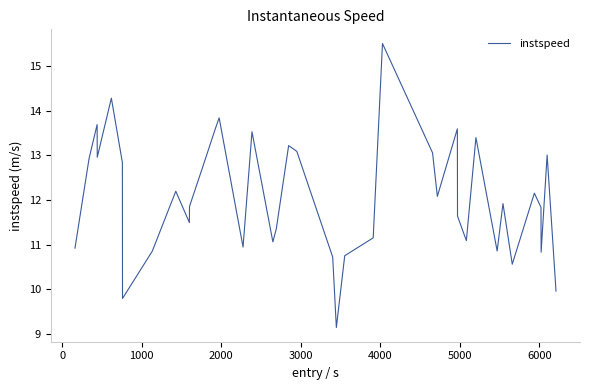

What is the difference between the maximum and minimum values?

6.4